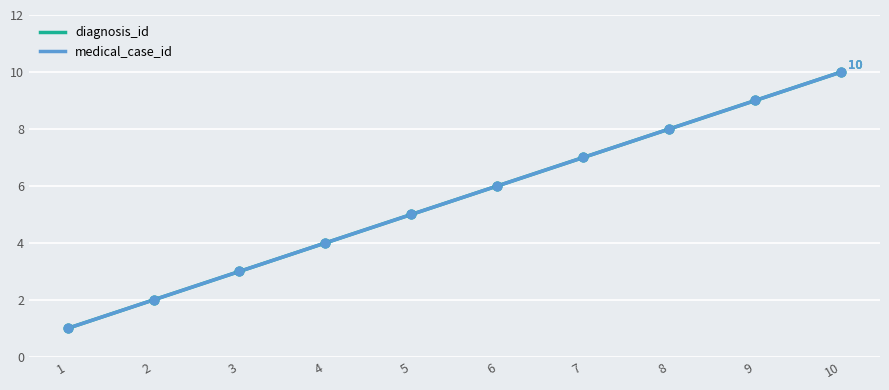

Which series has the largest total across all categories?

diagnosis_id